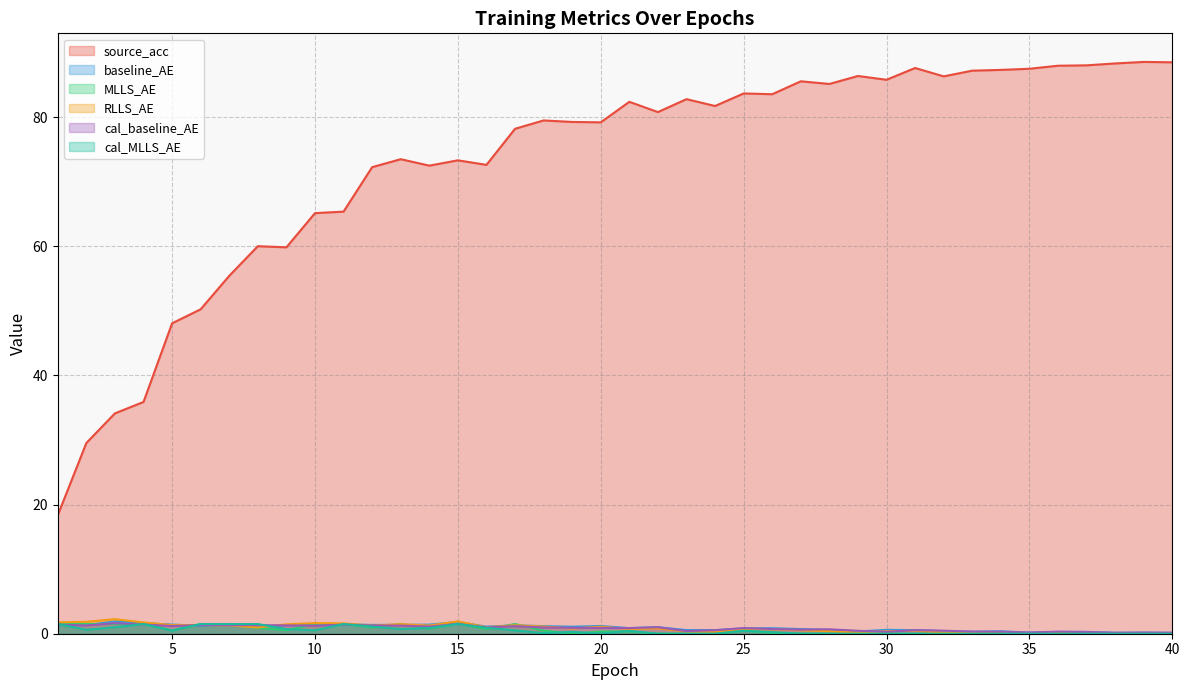

How many interior local peaks does the cal_MLLS_AE series have?

12